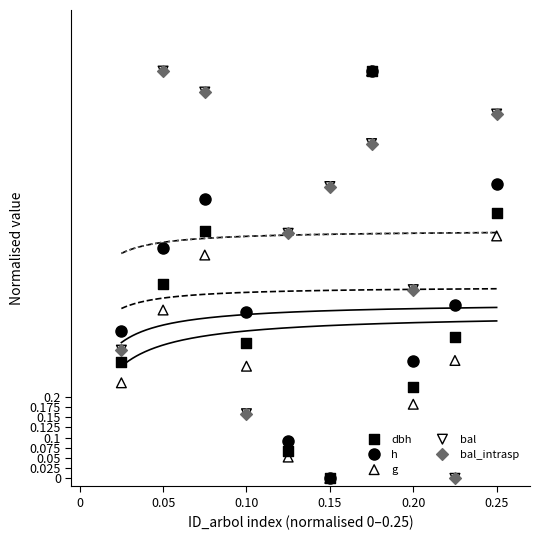

Which series has the largest Y range (max minus min)?

dbh